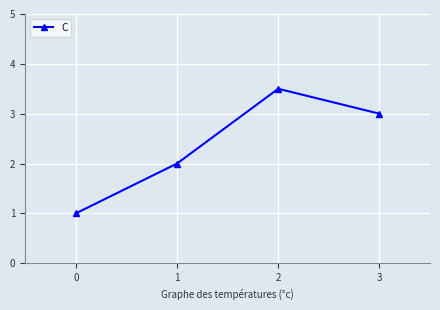

List the labels in order of value, smallest first.

0, 1, 3, 2